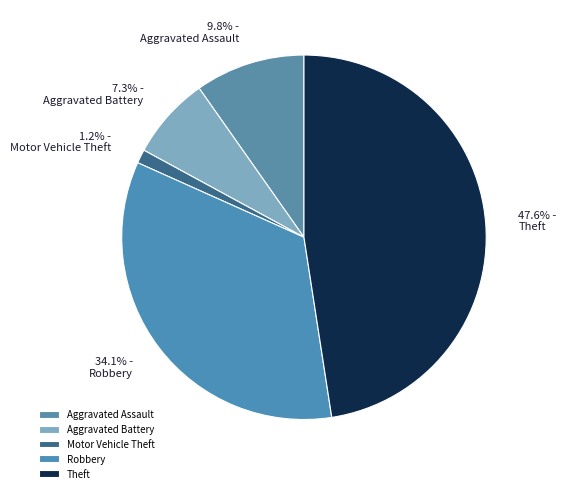

Does any single category account for the majority?

No